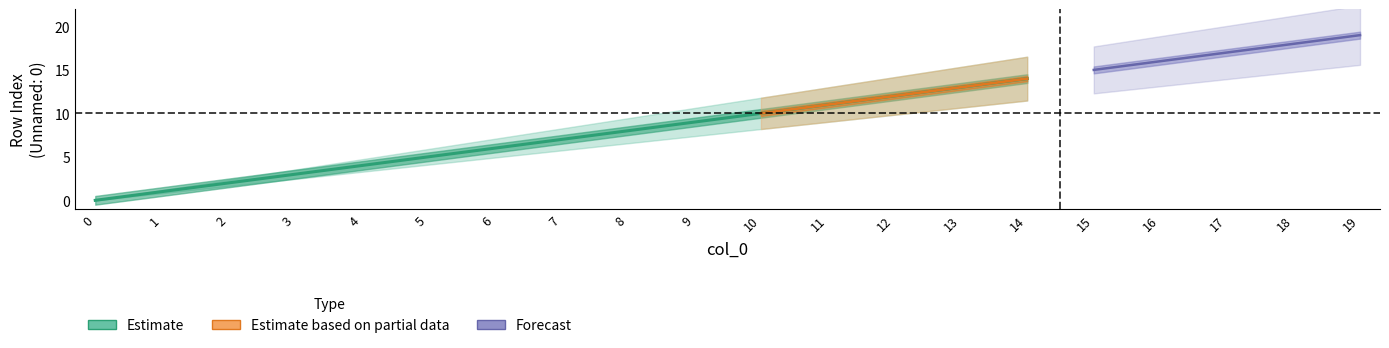

Where does the lower series first go above 10?

11